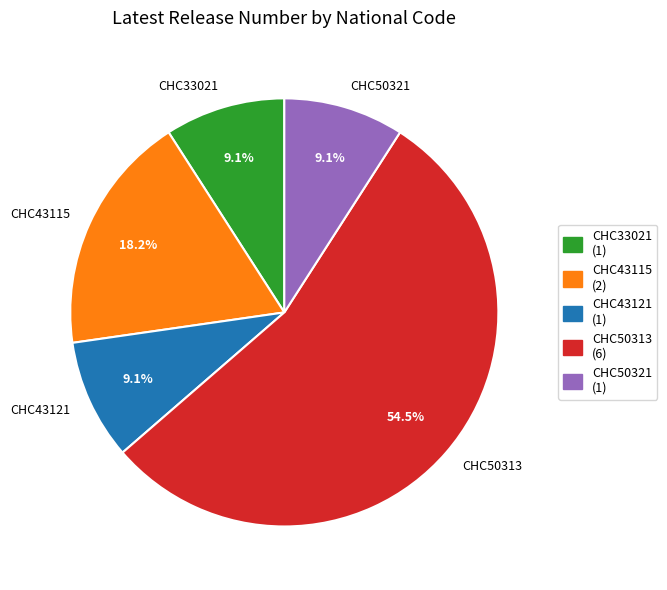

How much of the chart is everything except CHC50313?

45.5%